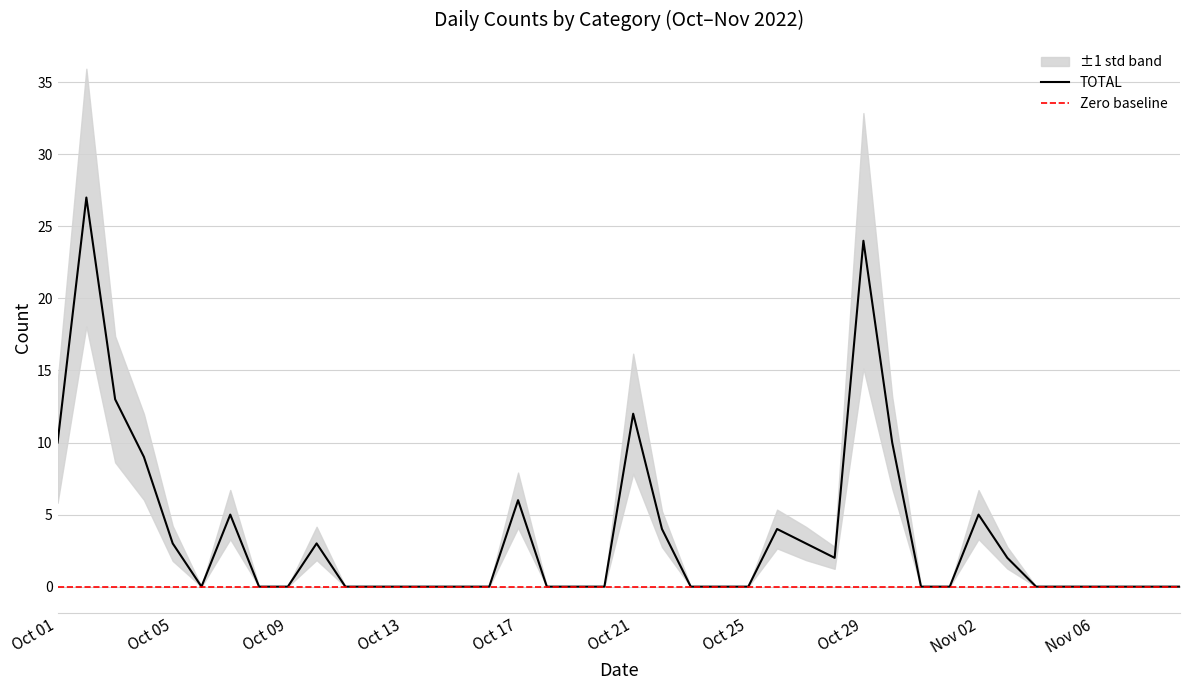

The T03 series shows 0 at 2022-10-31. True or false?

True